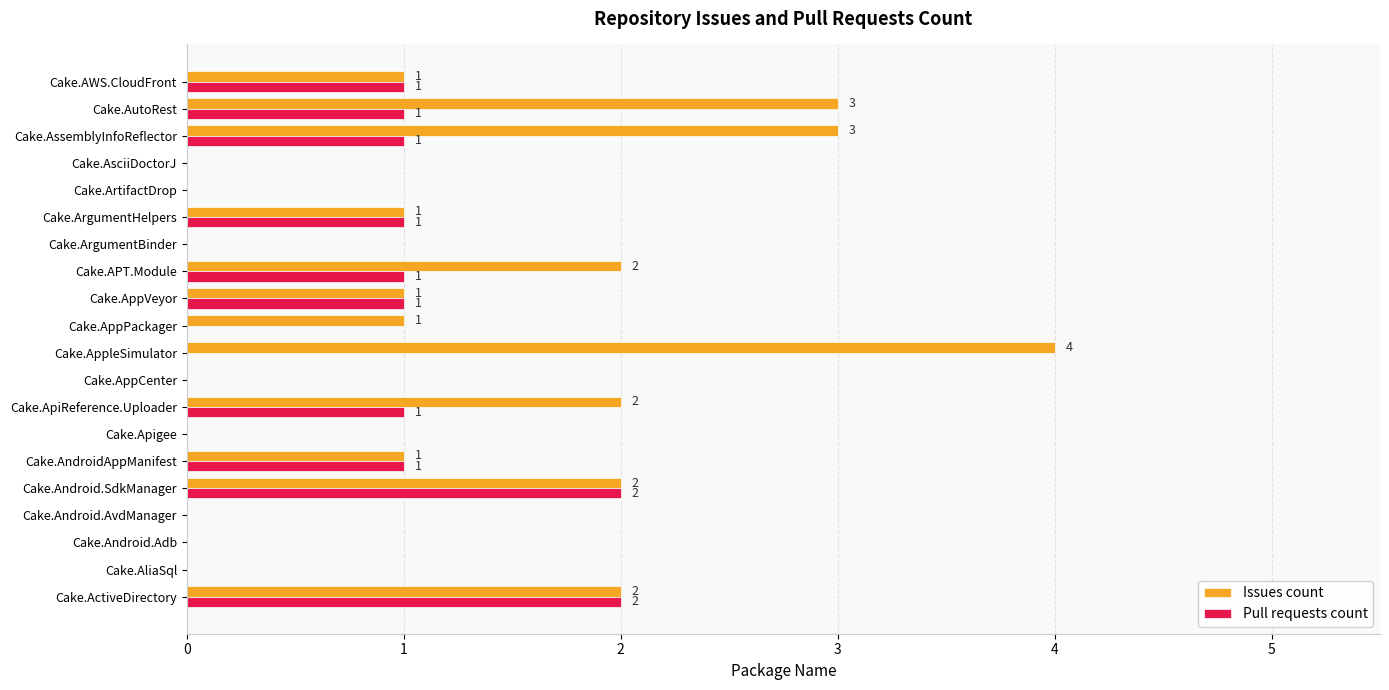

Is the value of Pull requests count at Cake.ArgumentHelpers greater than the value of Issues count at Cake.AssemblyInfoReflector?

No